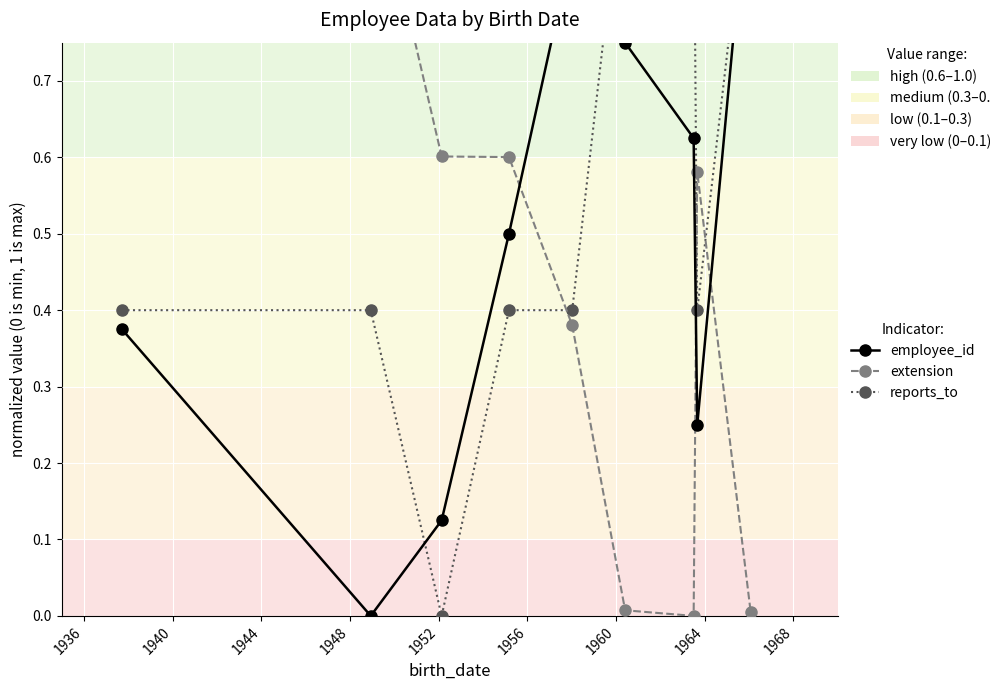

What is the maximum value for extension?

1.0